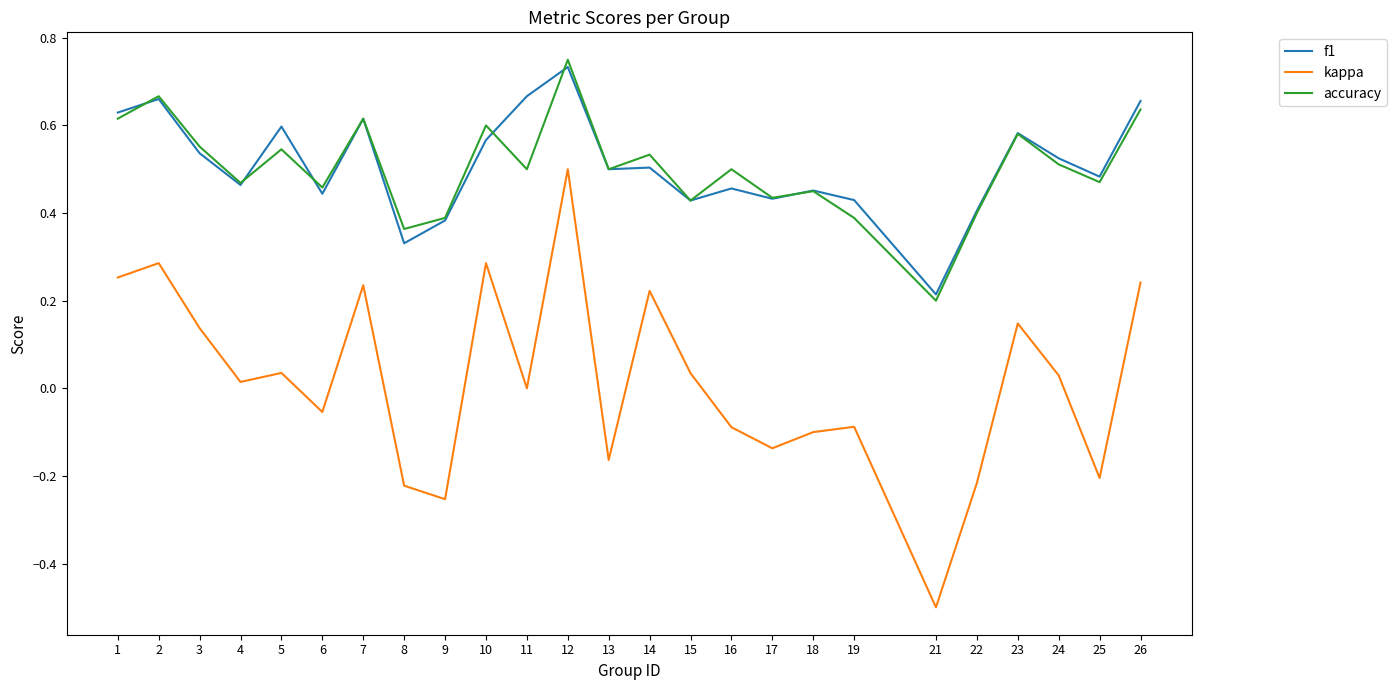

The value of accuracy at 17 is 0.4. True or false?

True